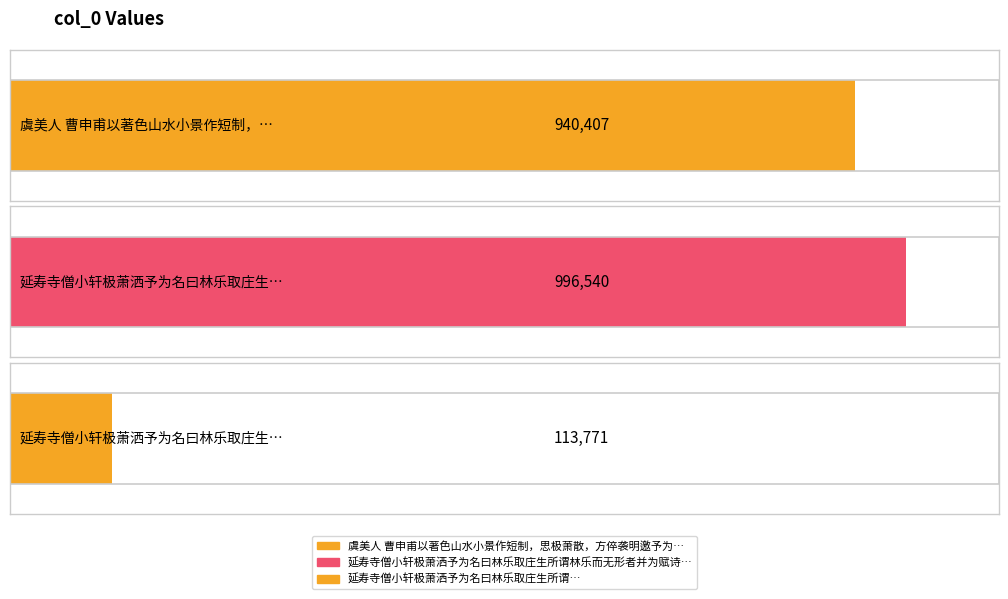

What is the minimum value shown in the chart?

113771